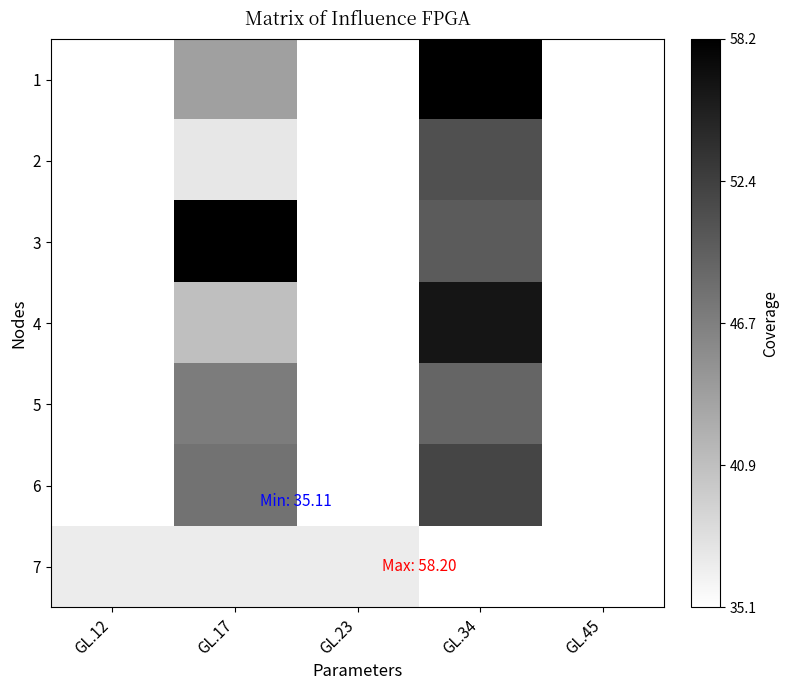

Between GL.45 and GL.12, which is larger?

GL.12